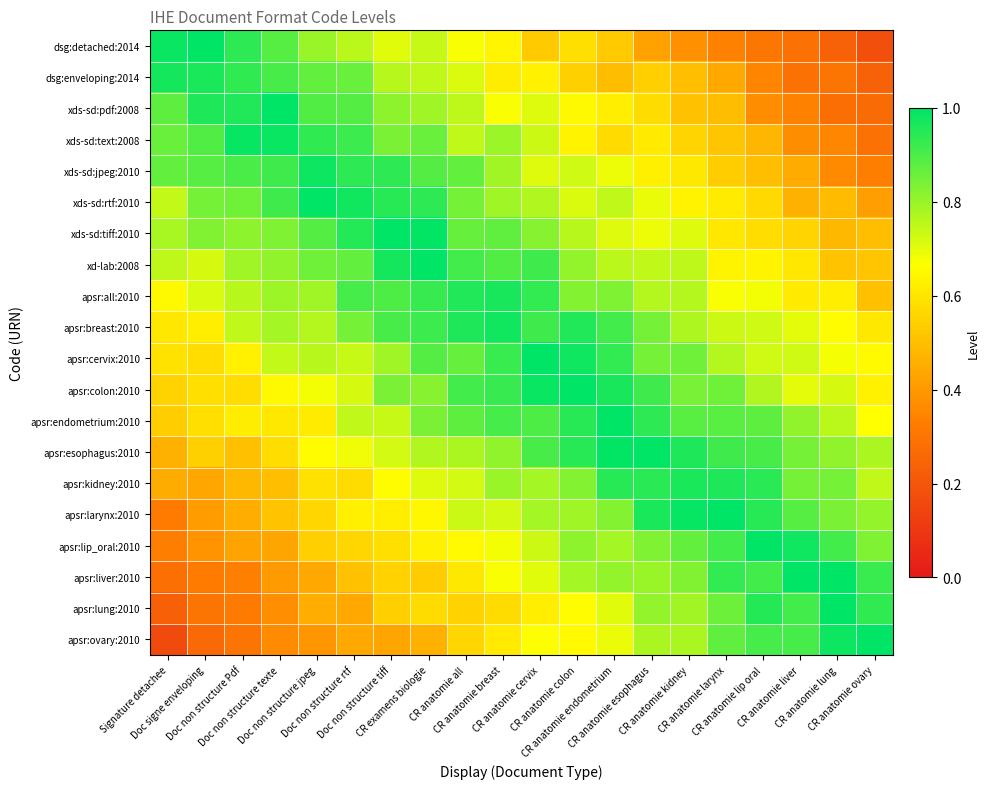

What is the spread (max minus min) of values at Doc signe enveloping?

0.7